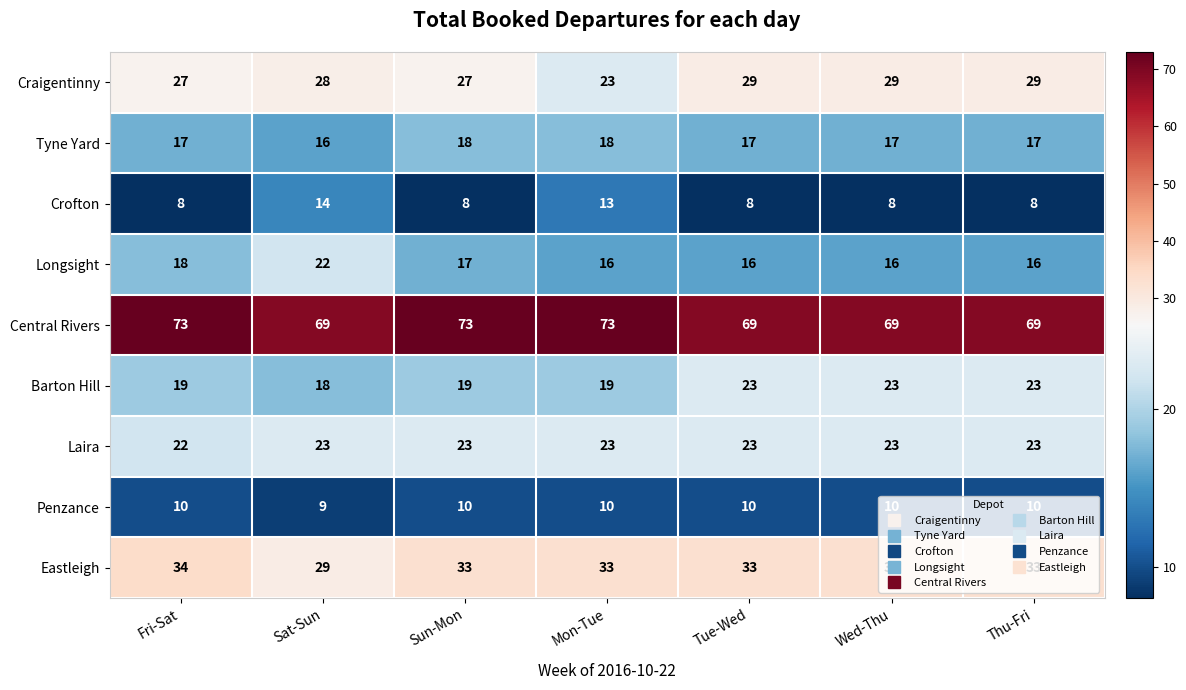

What is the average value of the Crofton series?

10